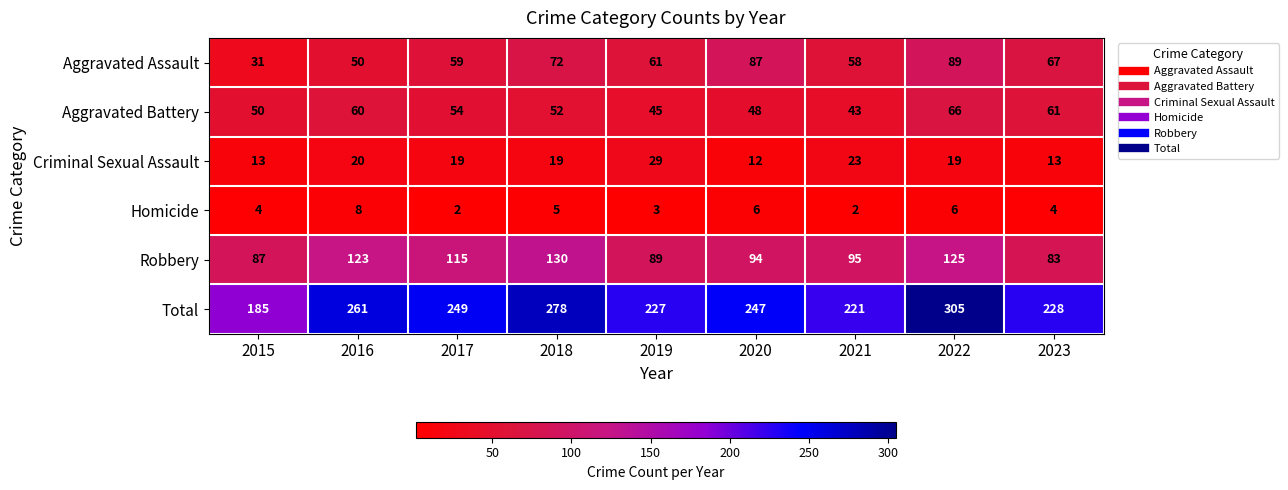

What is the average value of the Criminal Sexual Assault series?

19